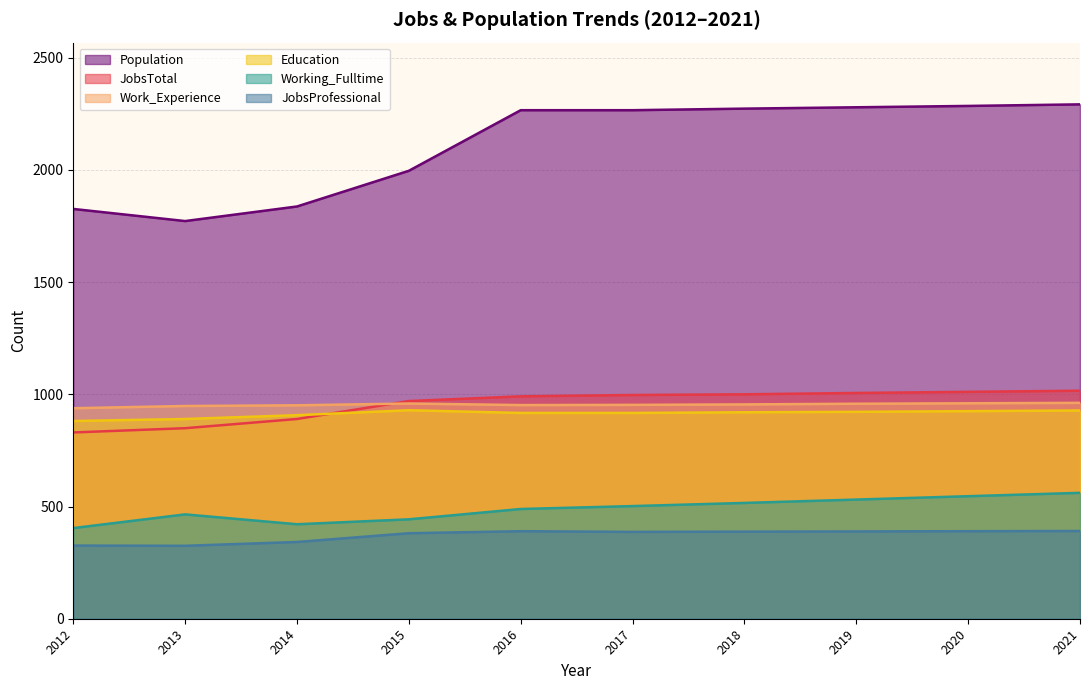

How many lines are shown in the chart?

6